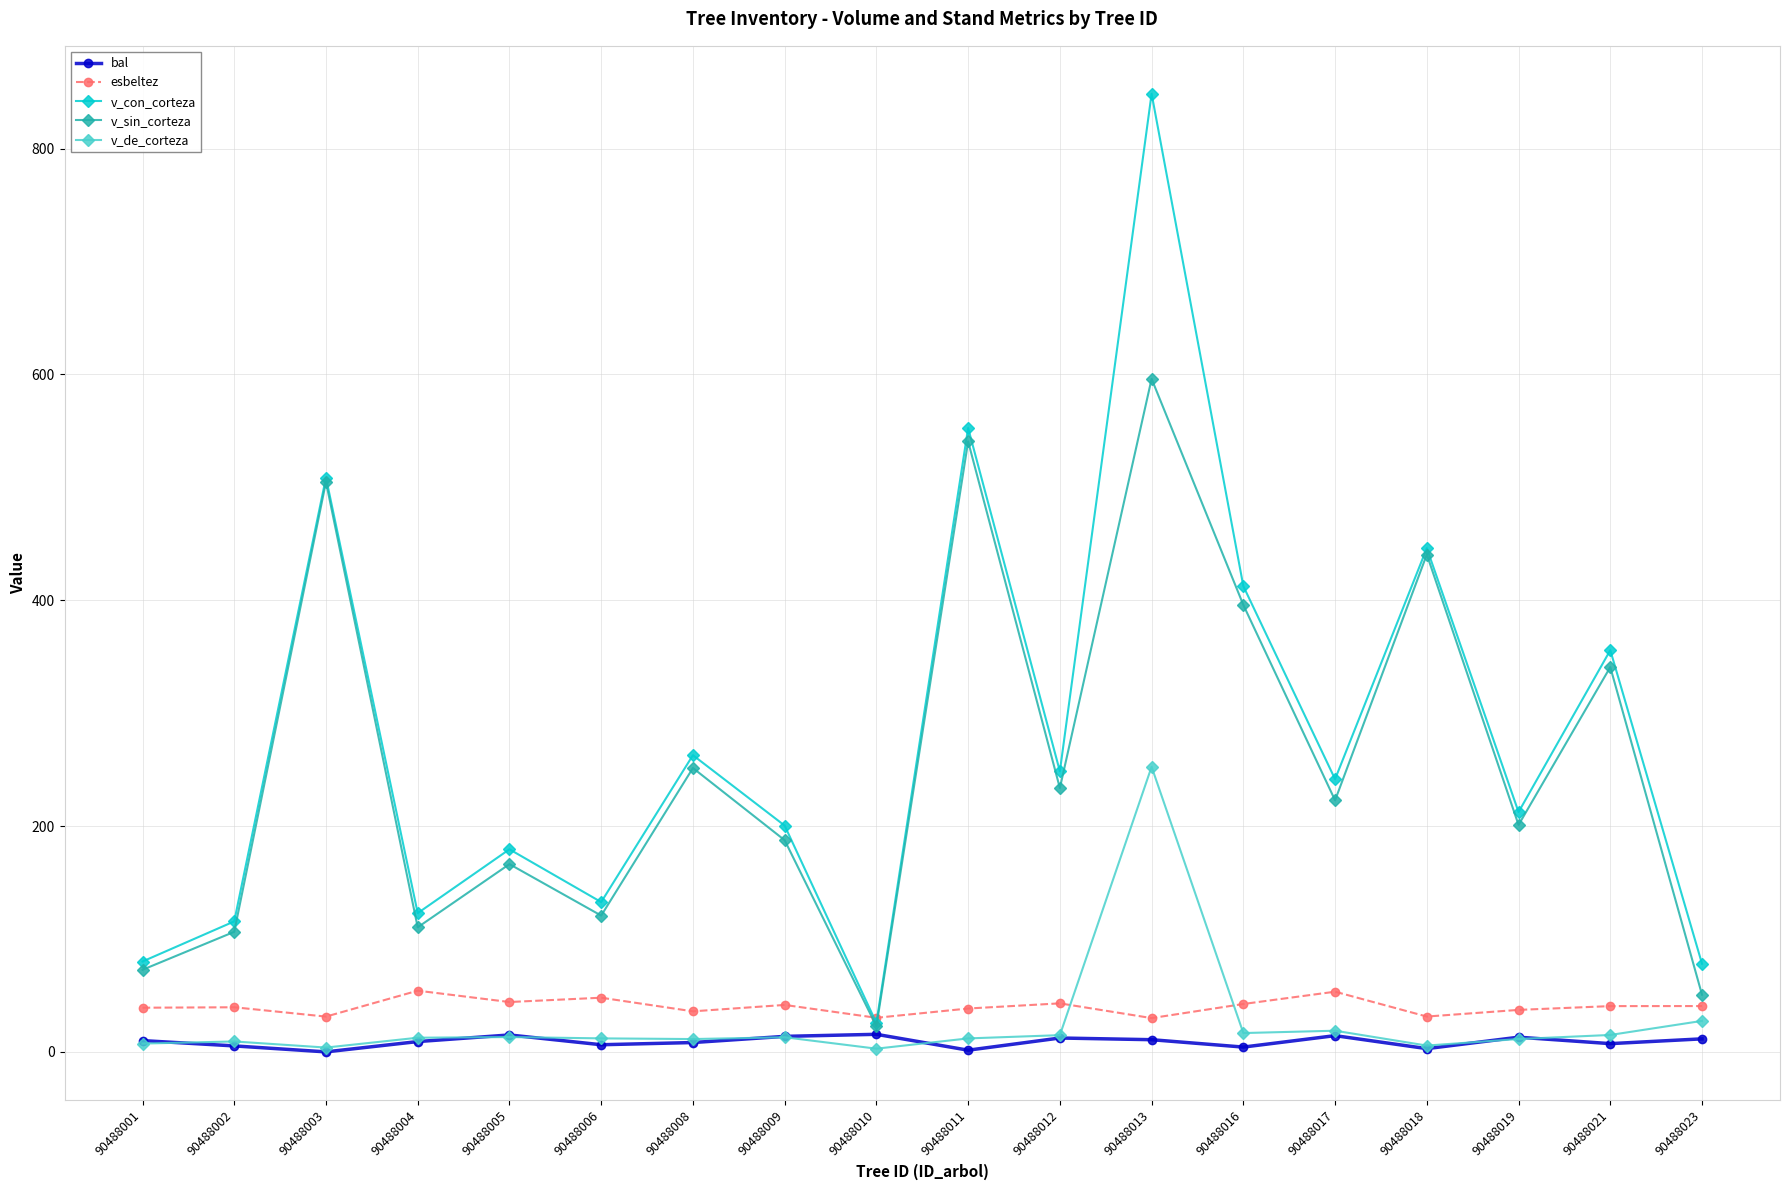

Is the value of v_sin_corteza at 90488016 greater than the value of v_con_corteza at 90488016?

No